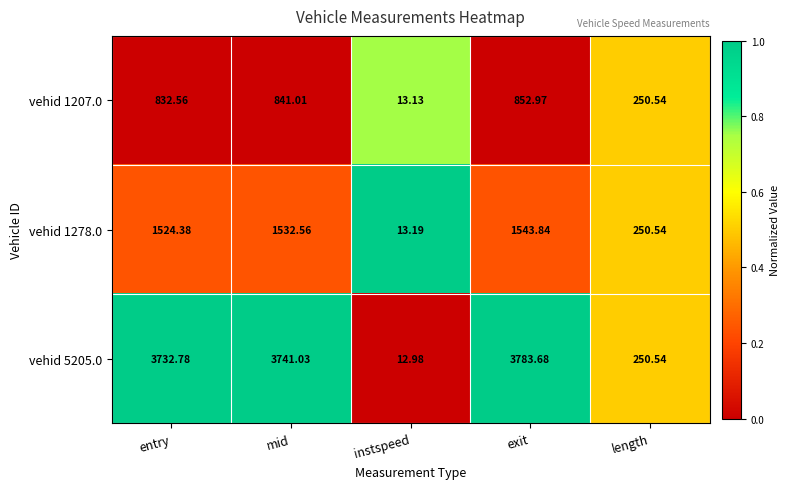

At which label does vehid 1278.0 reach its minimum?

instspeed